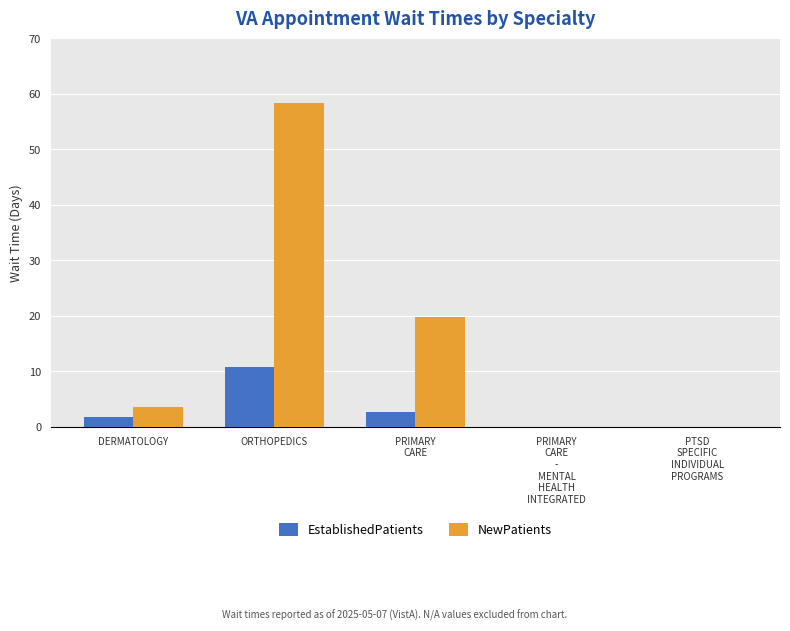

What is the difference between the NewPatients values at ORTHOPEDICS and PRIMARY
CARE?

38.6